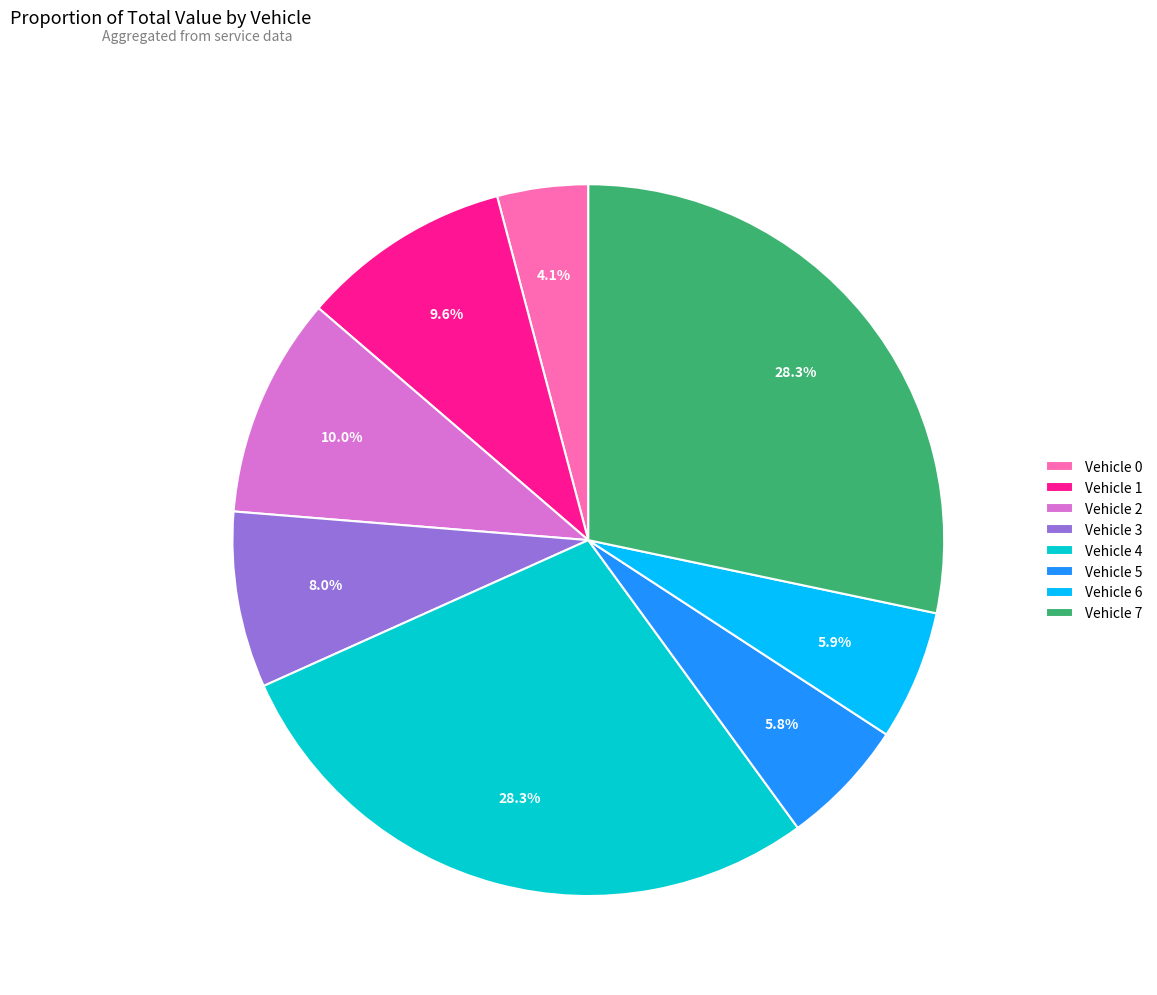

Do Vehicle 2 and Vehicle 0 together represent more than half of the pie?

No